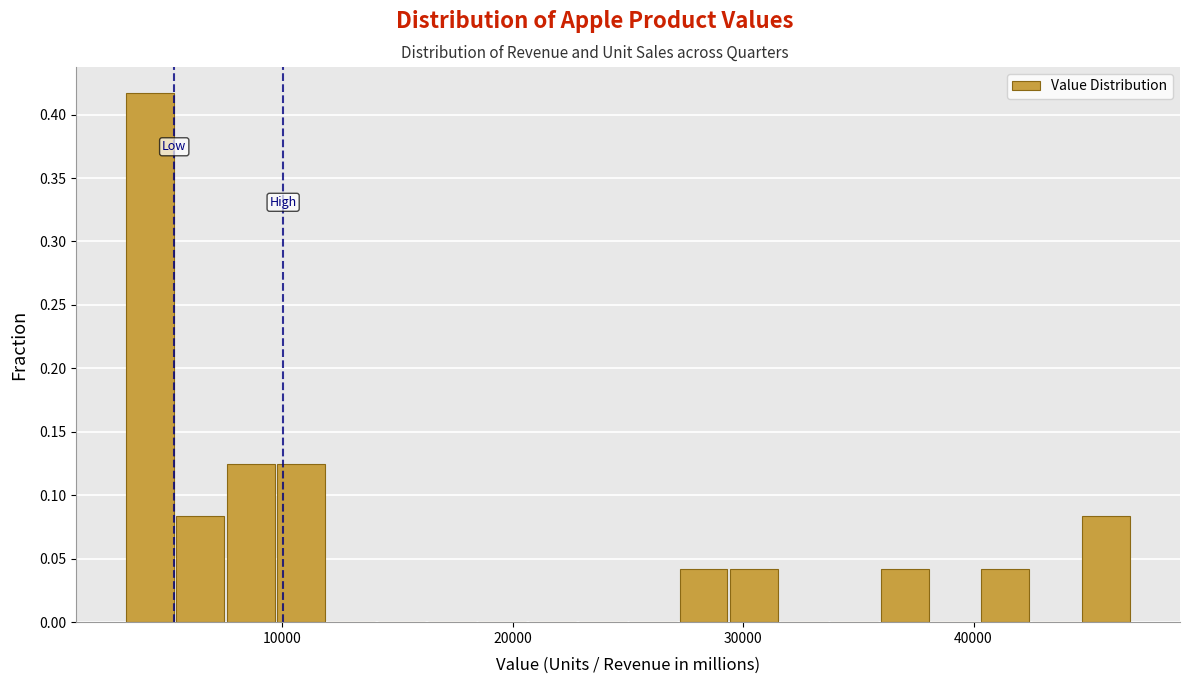

Read against the x-axis, roughly where is the centre of the tallest bar?

4000